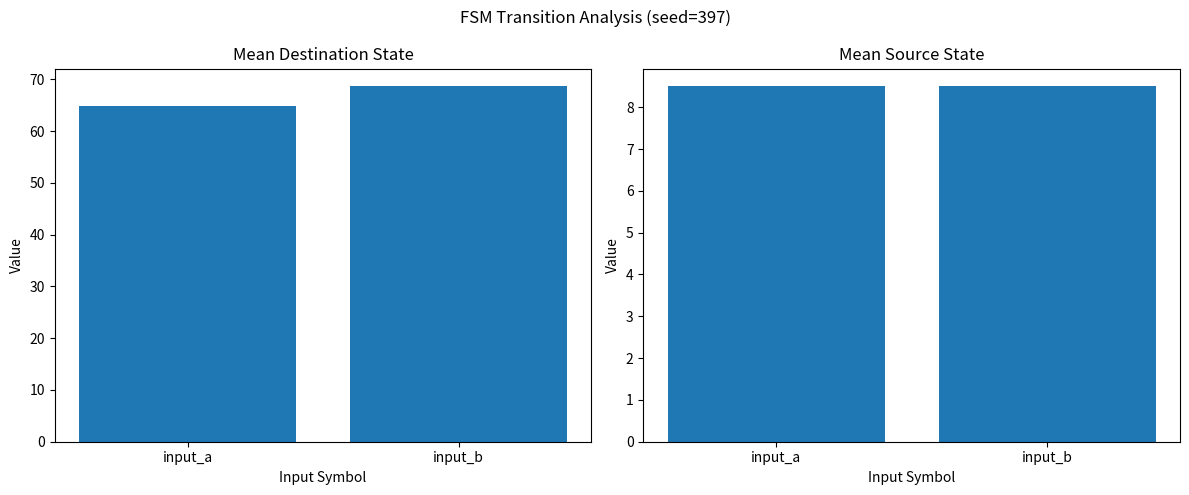

Which series has the largest range (max minus min)?

Mean Destination State